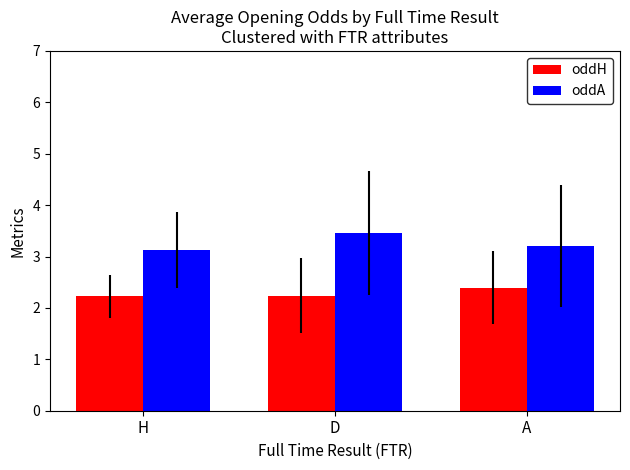

At A, list the series in order from smallest to largest.

oddH, oddA